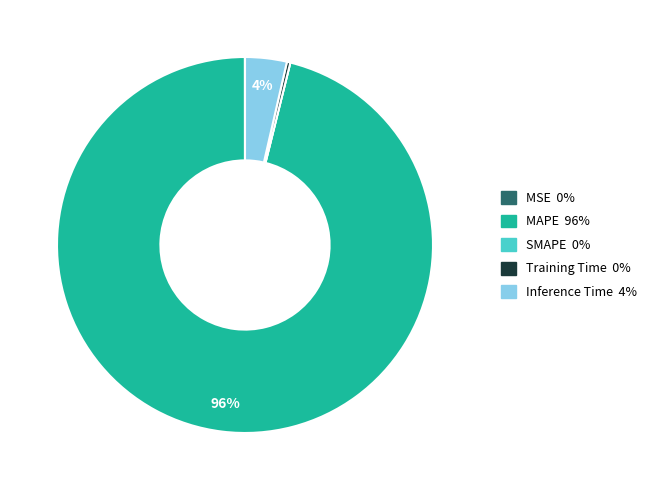

Which category accounts for the majority?

MAPE